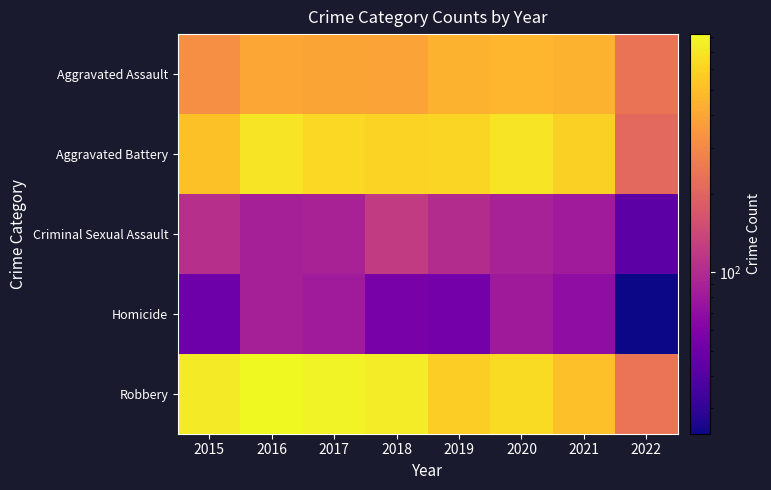

What is the smallest value displayed?

24